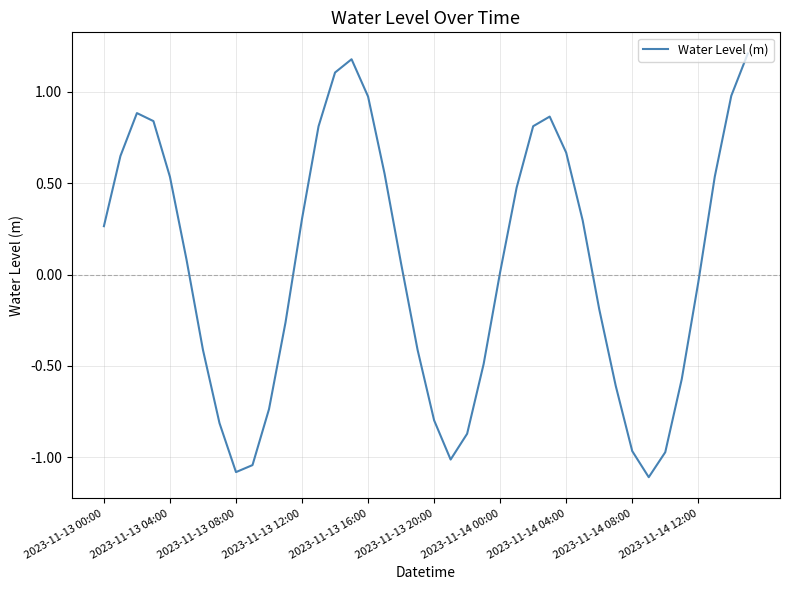

What is the greatest value displayed?

1.2